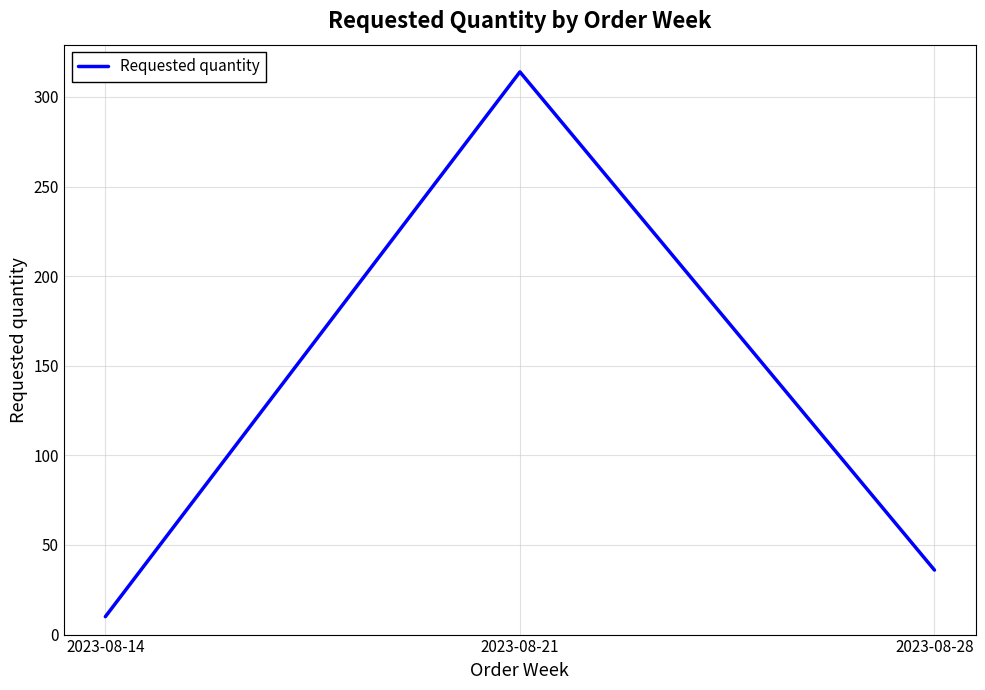

Where is the data nearest to the value 162?

2023-08-28